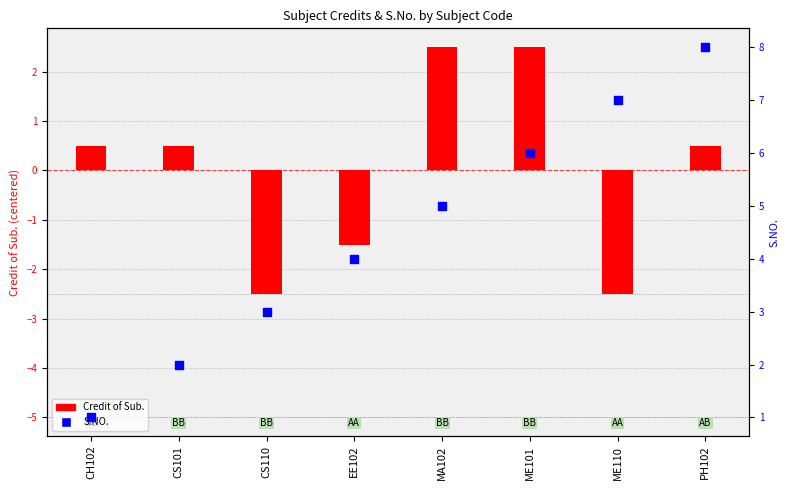

Which series reaches the maximum Y coordinate?

S.NO.